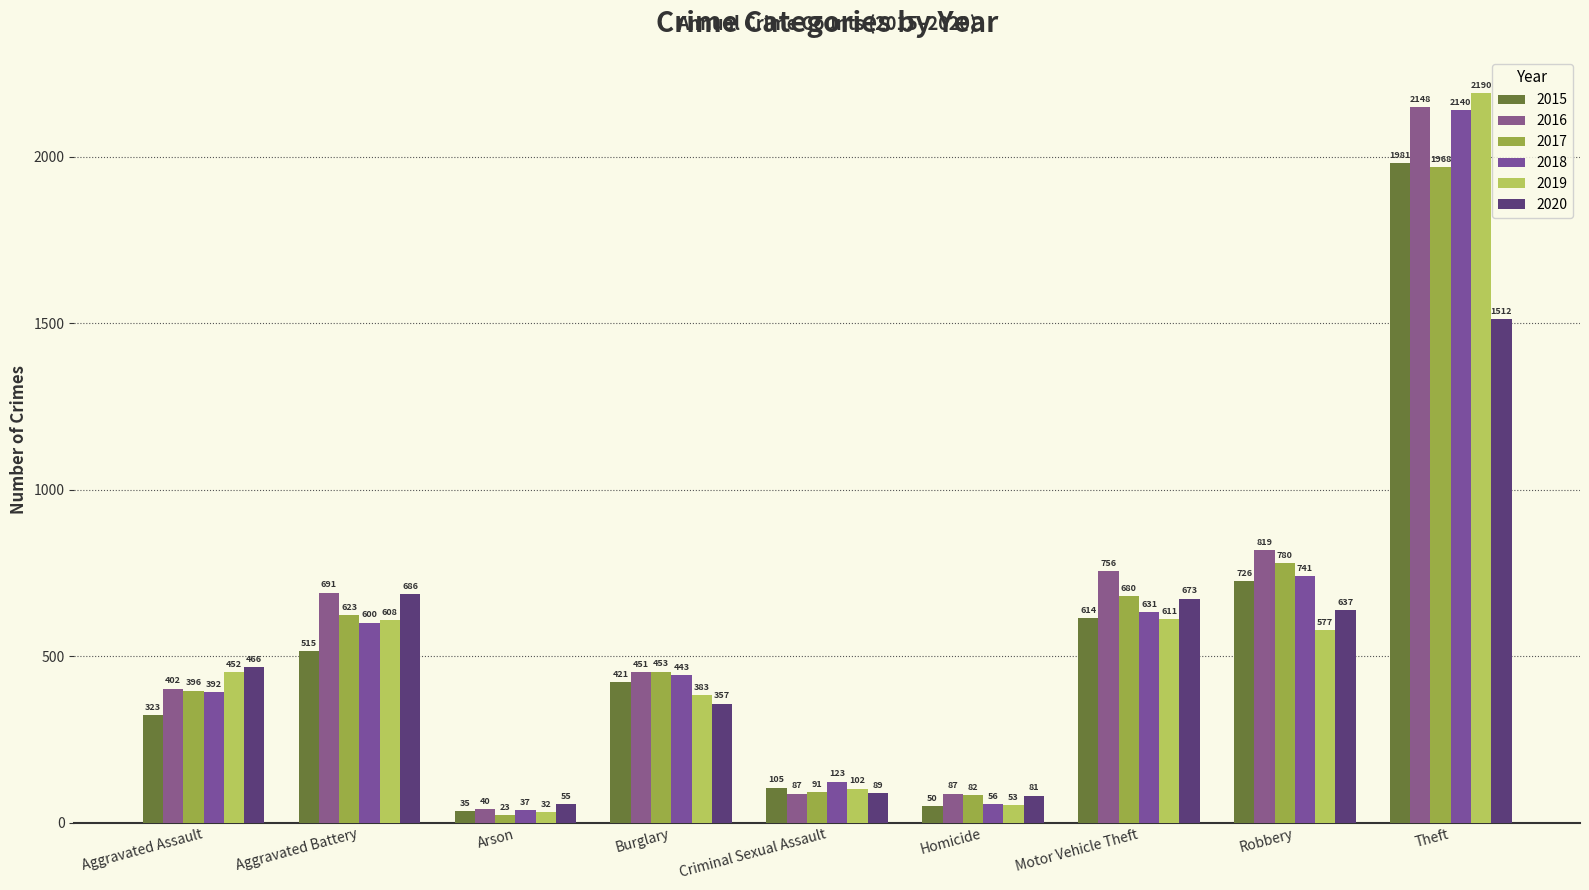

The value of 2018 at Aggravated Battery is 600. True or false?

True